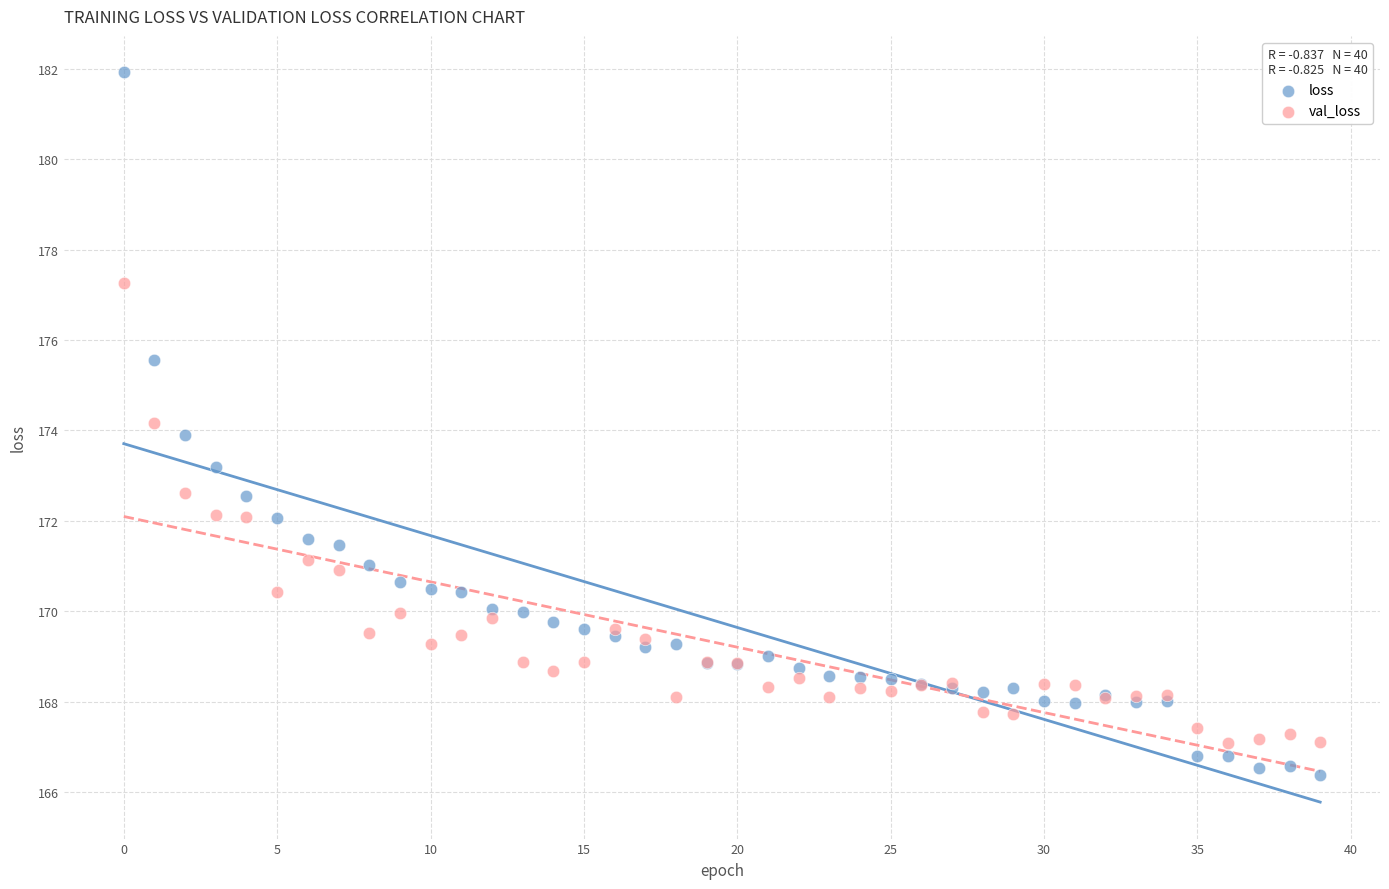

Which series reaches the maximum Y coordinate?

loss